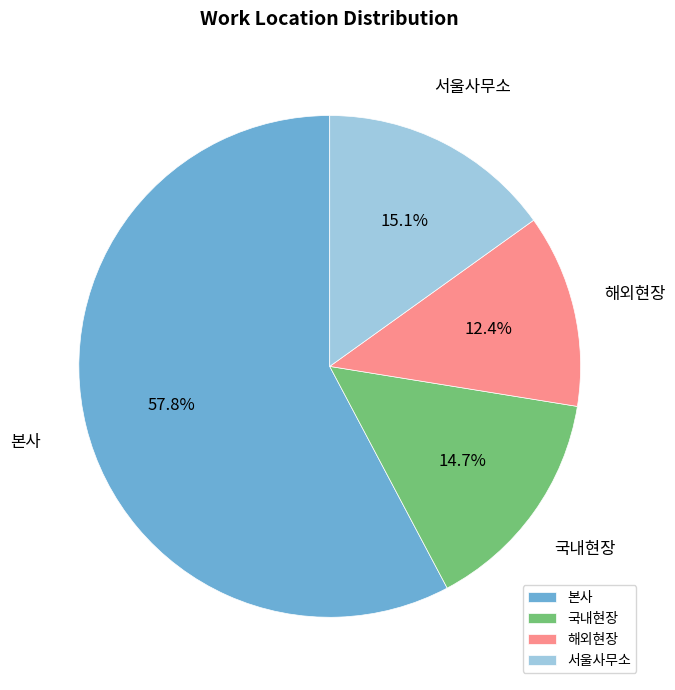

Which category accounts for the majority?

본사